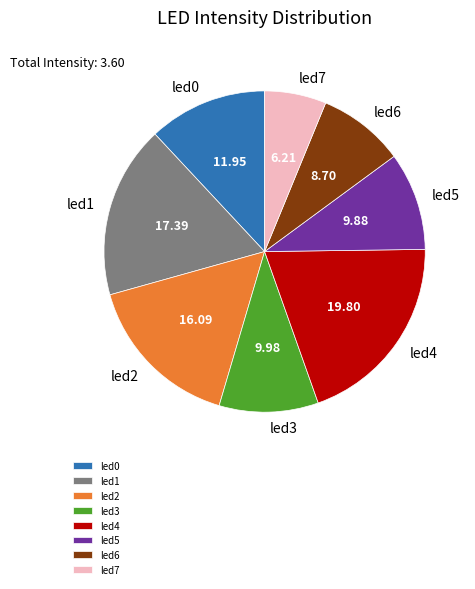

True or false: led5 accounts for 10% of the total.

True